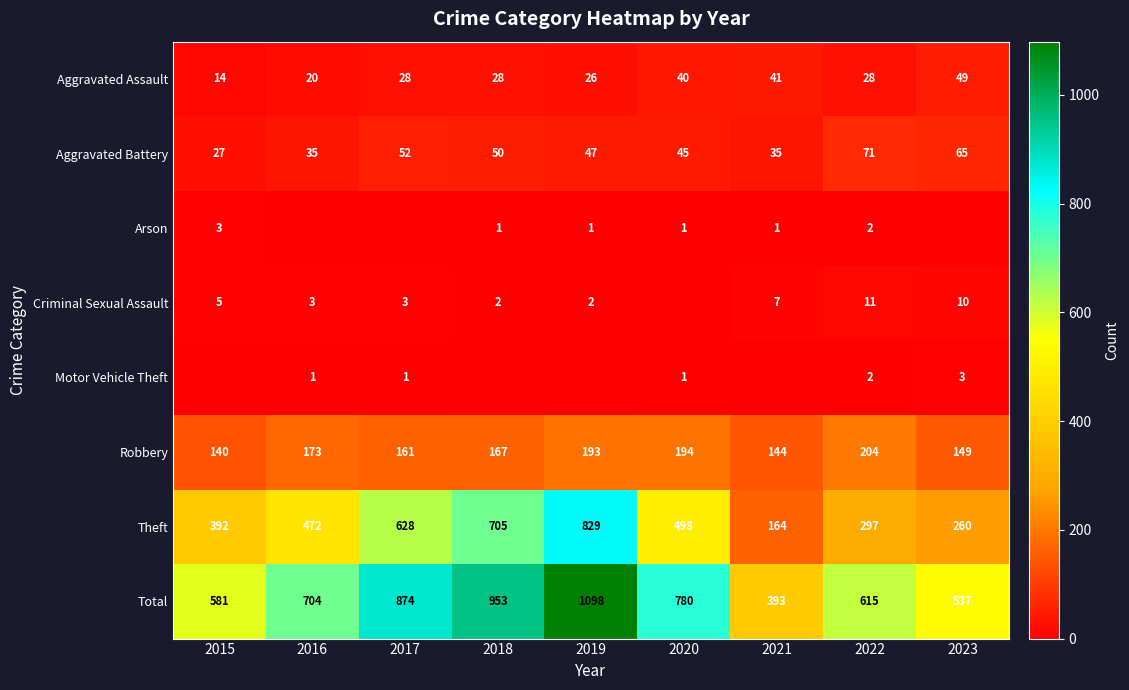

Read the Aggravated Battery value at 2020.

45